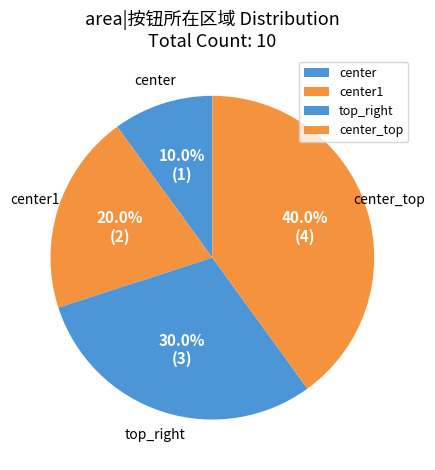

To the nearest percent, what is the difference between the center_top and center1 slice percentages?

20%